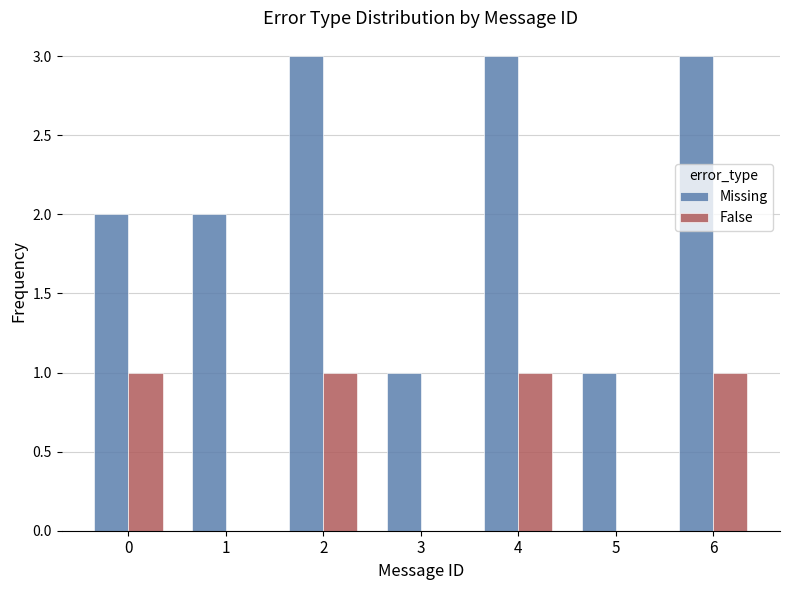

Reading left to right, what are all the values shown in this chart?

Missing: 0=2	1=2	2=3	3=1	4=3	5=1	6=3
False: 0=1	1=0	2=1	3=0	4=1	5=0	6=1